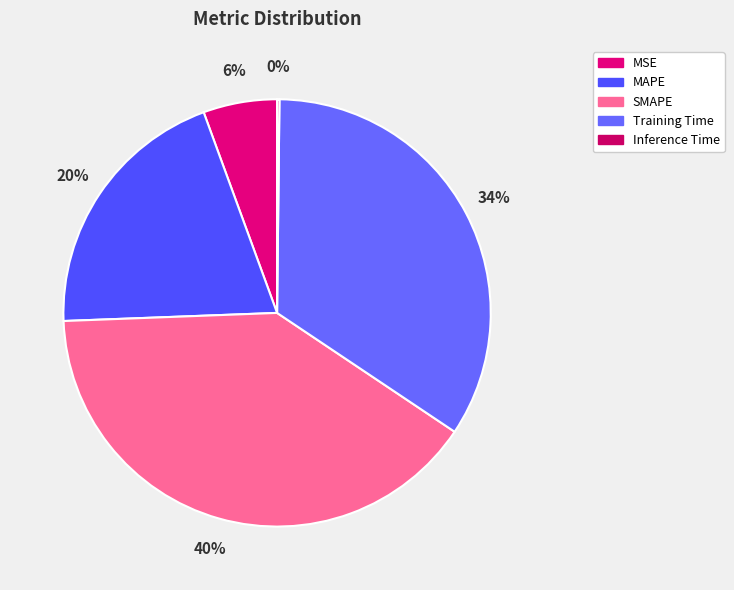

True or false: MSE accounts for 6% of the total.

True